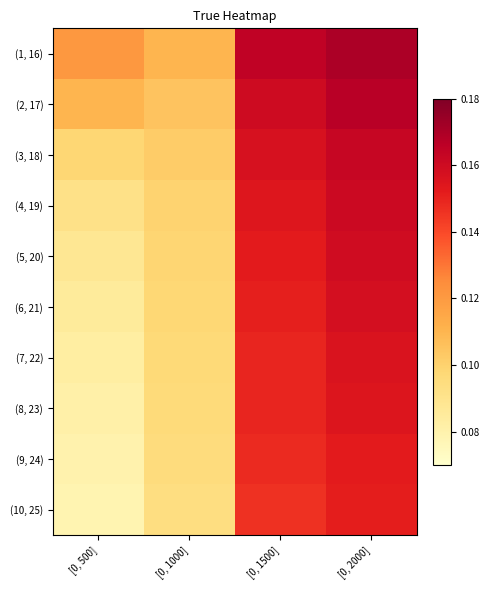

Between [0, 1000] and [0, 2000], which series saw the biggest shift?

(2, 17)